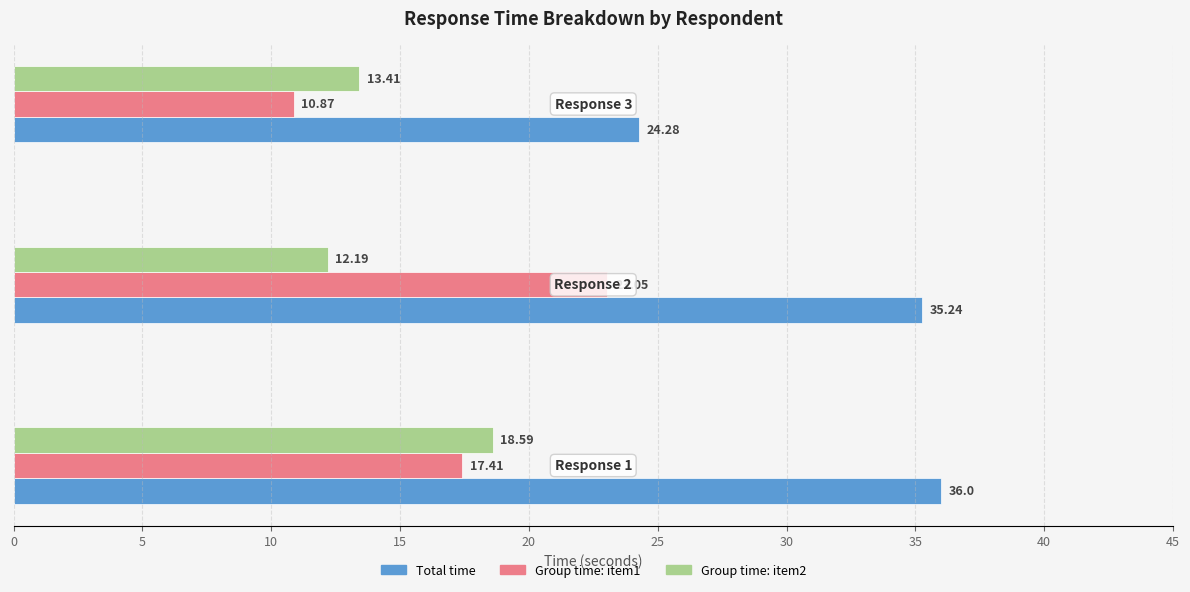

What are all the series names shown in the legend?

Total time, Group time: item1, Group time: item2